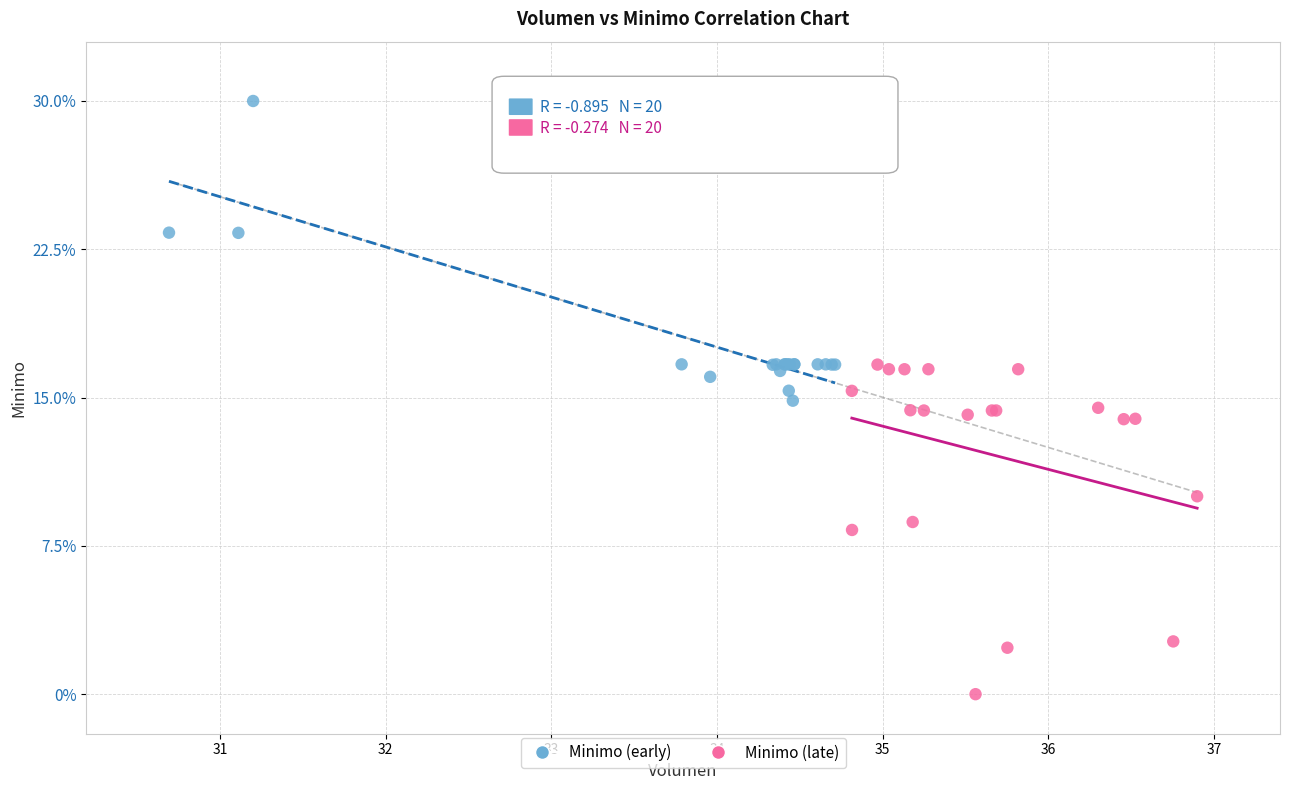

Which series has the widest spread of Y values?

Minimo (late)